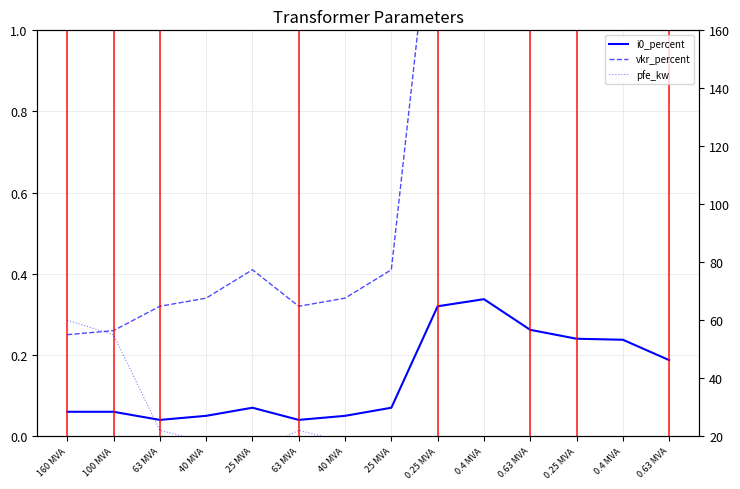

At which label does vkr_percent reach its minimum?

160 MVA